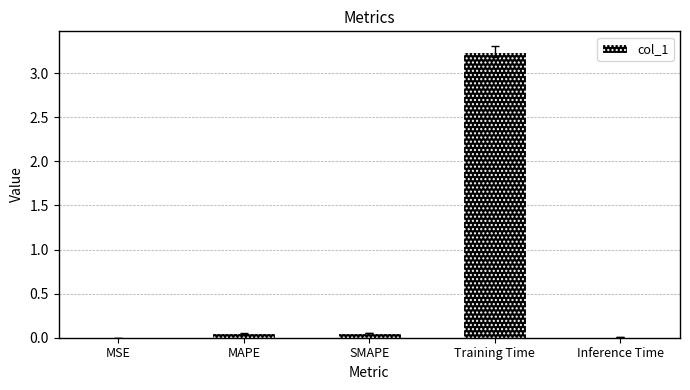

Is it true that the value at Inference Time is 0.0?

True